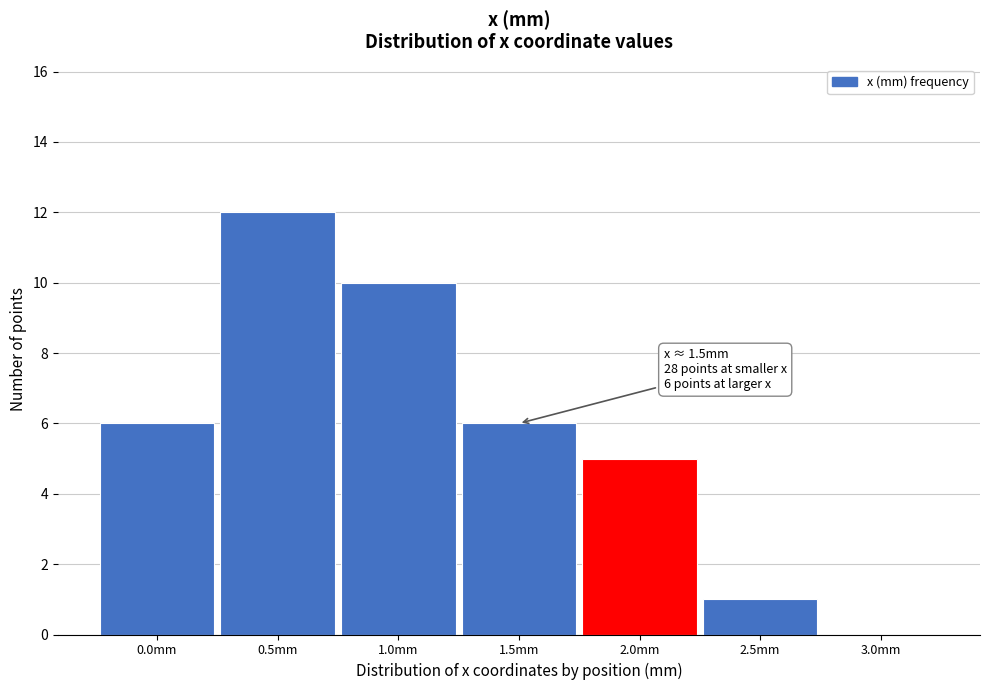

Reading left to right, what are all the values shown in this chart?

0.0mm=6	0.5mm=12	1.0mm=10	1.5mm=6	2.0mm=5	2.5mm=1	3.0mm=0